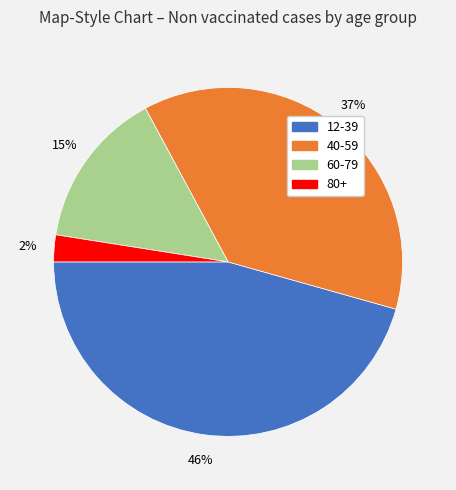

Rank the categories by value from lowest to highest.

80+, 60-79, 40-59, 12-39